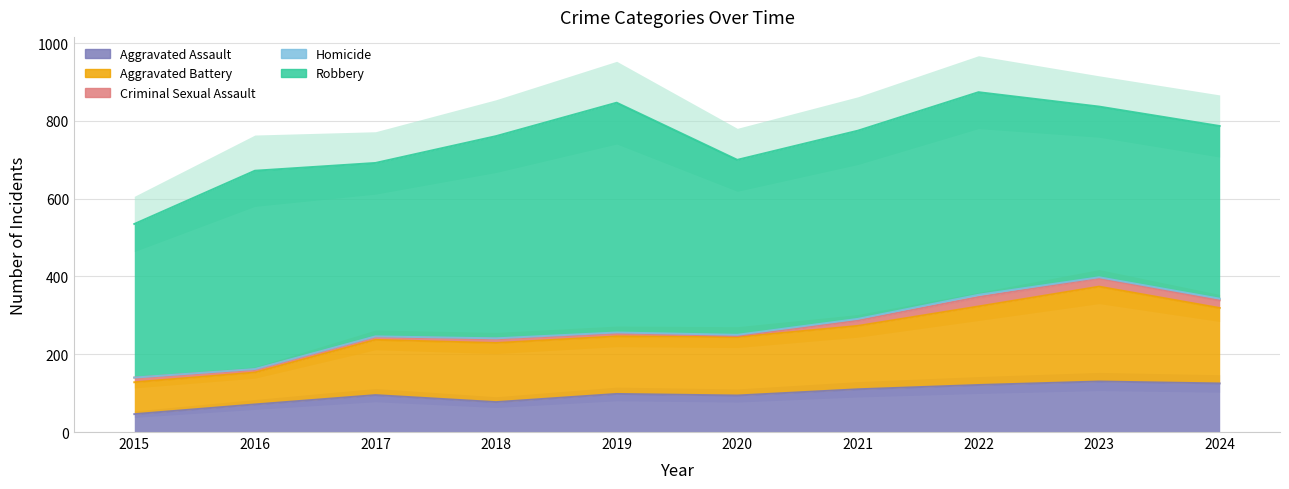

Which series has the largest range (max minus min)?

Robbery